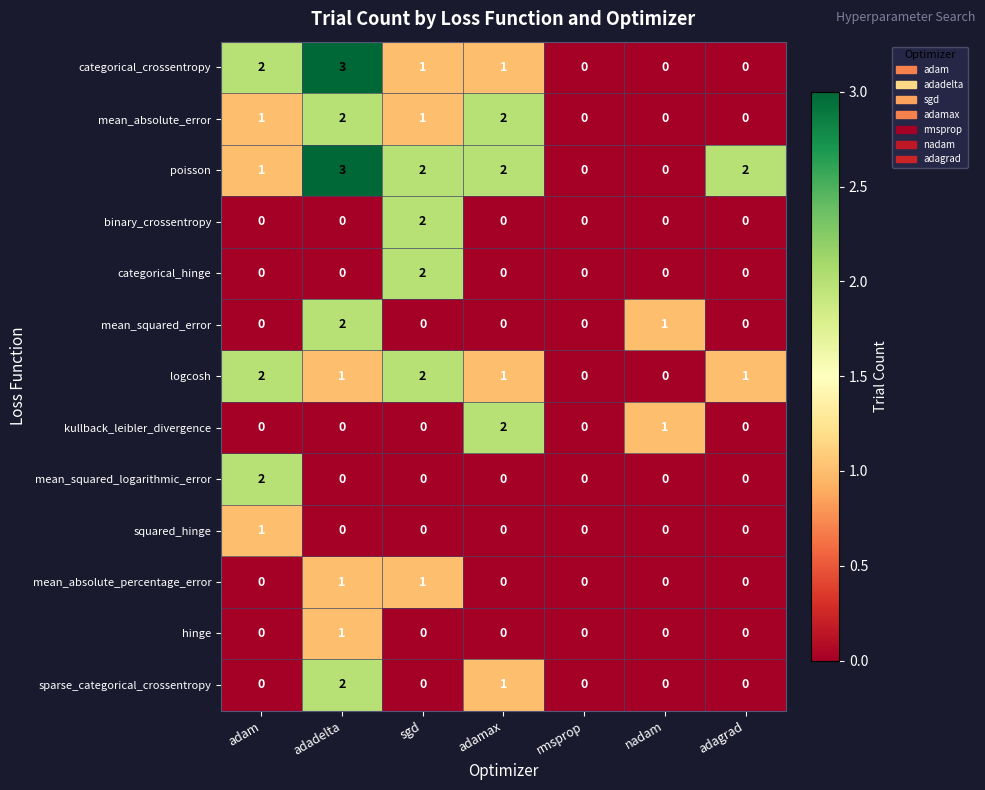

At which category does the chart reach its peak across all series?

adadelta